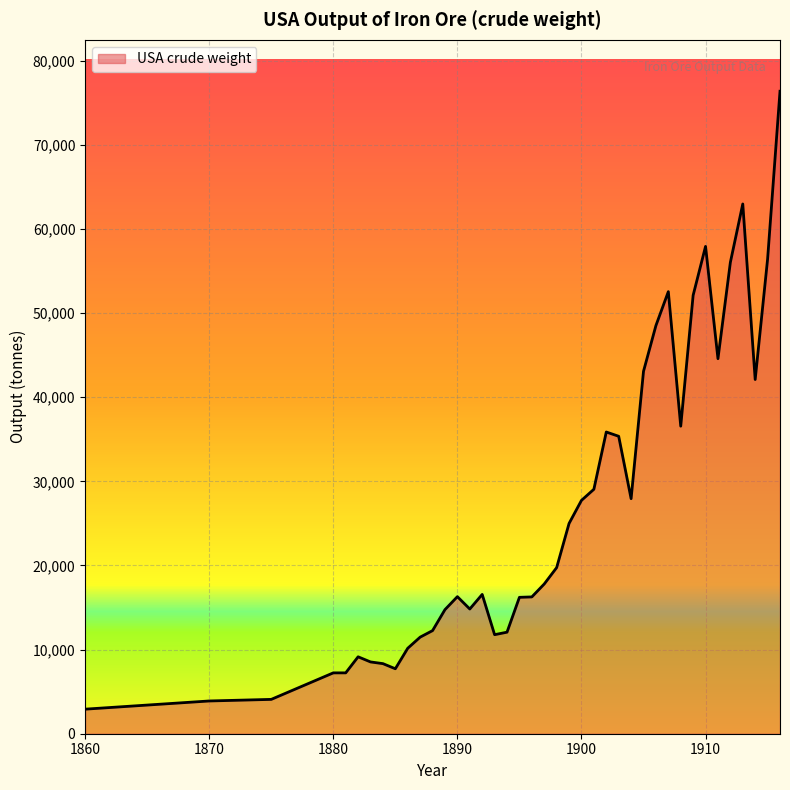

Does the chart display data point markers on the line(s)?

No